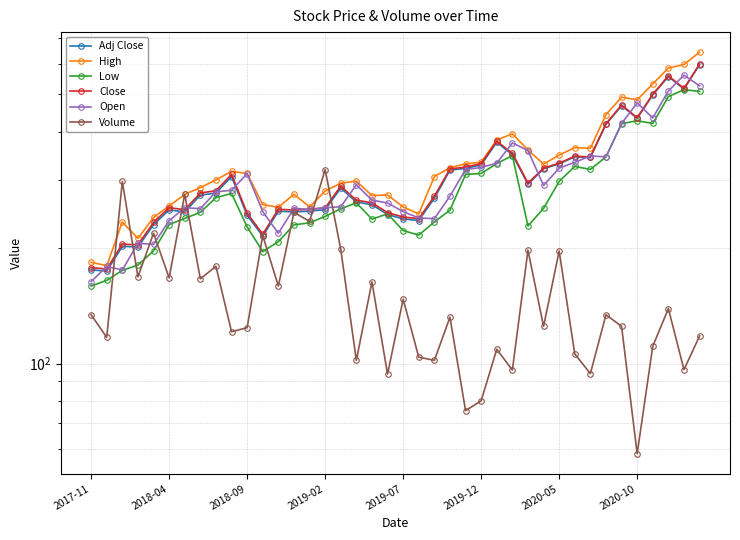

What is the minimum value shown in the chart?

58.4